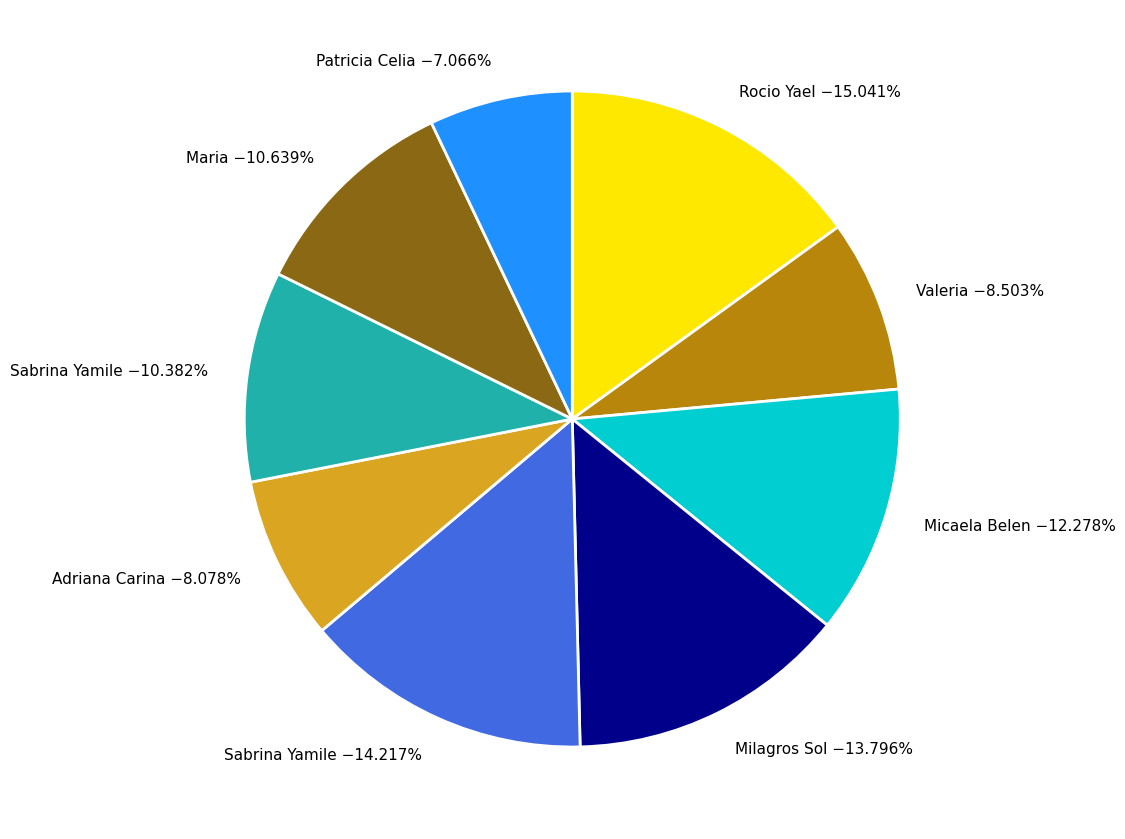

Does any single category account for the majority?

No